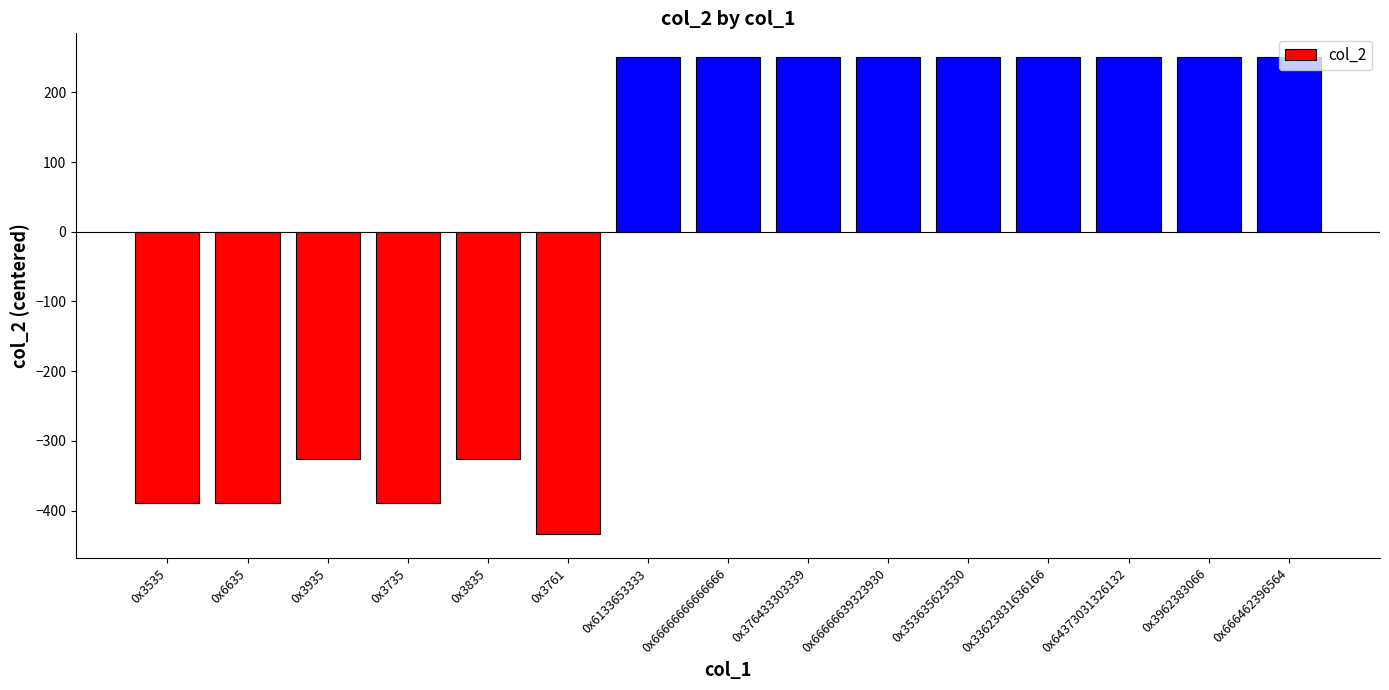

How many values are above zero?

9